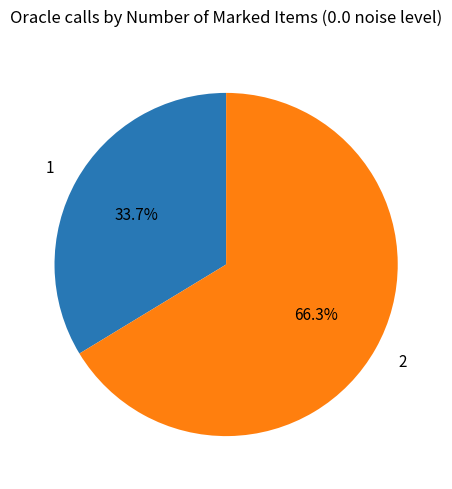

Which category has the biggest portion of the pie?

2